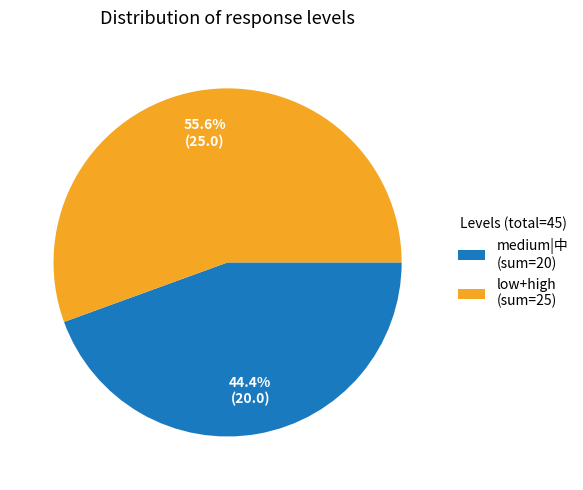

Approximately how many times larger is the value at low+high (sum=25) compared to medium|中 (sum=20)?

1.3